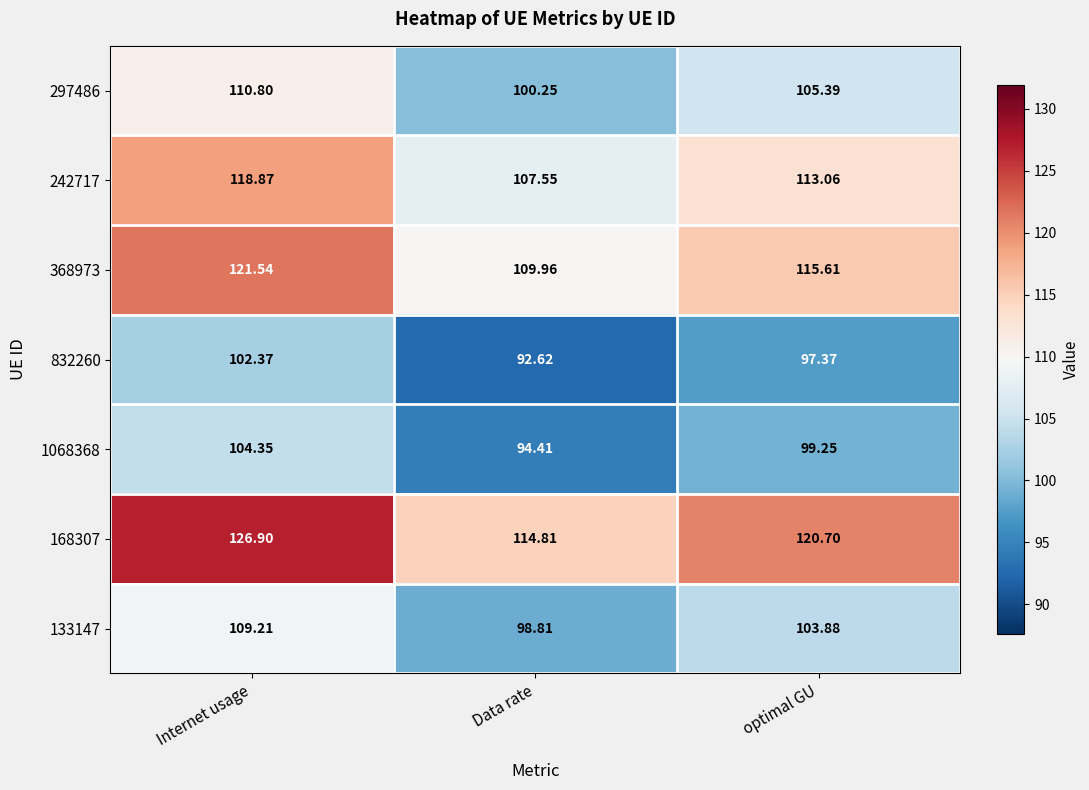

At which label does 832260 first exceed 97?

Internet usage